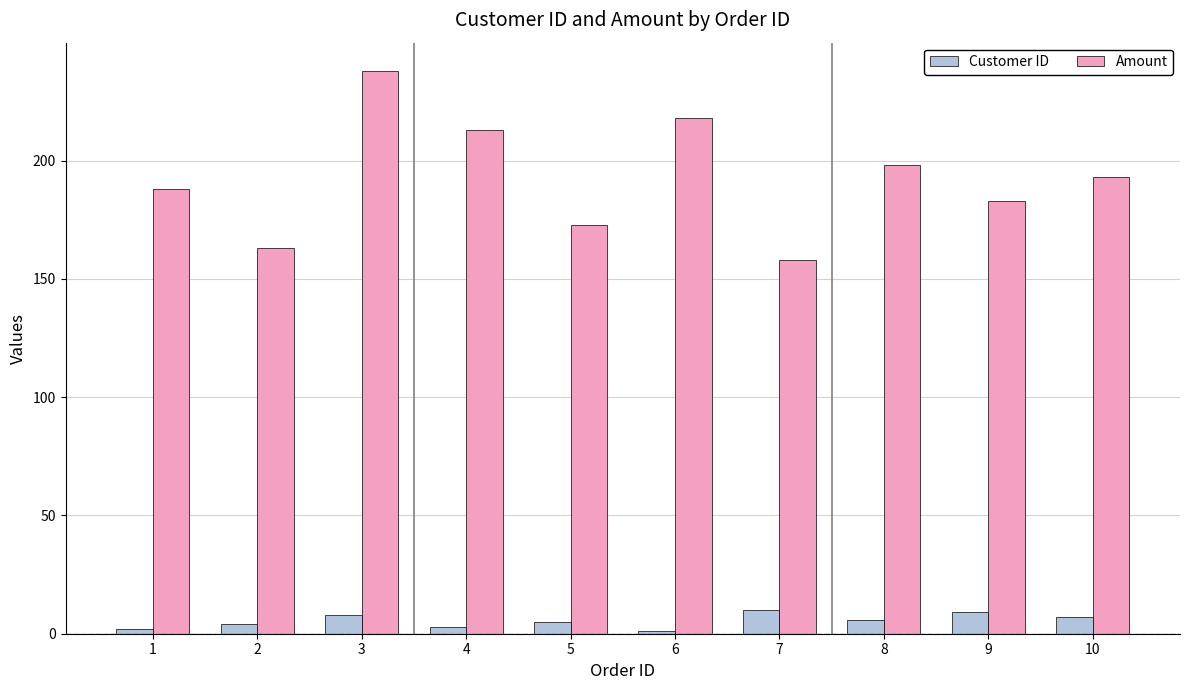

Between 4 and 10, which series saw the biggest shift?

Amount